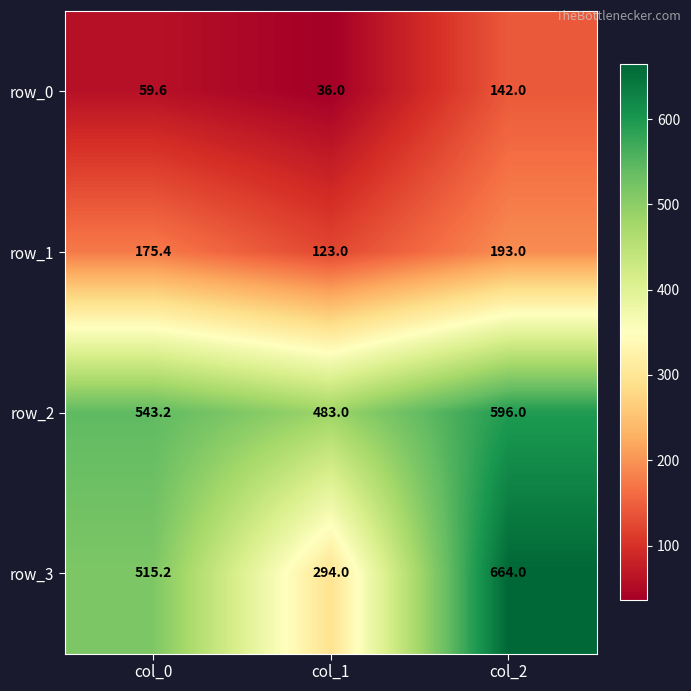

Reading left to right, extract all data points from this chart.

row_0: 59.6	36.0	142.0
row_1: 175.4	123.0	193.0
row_2: 543.2	483.0	596.0
row_3: 515.2	294.0	664.0